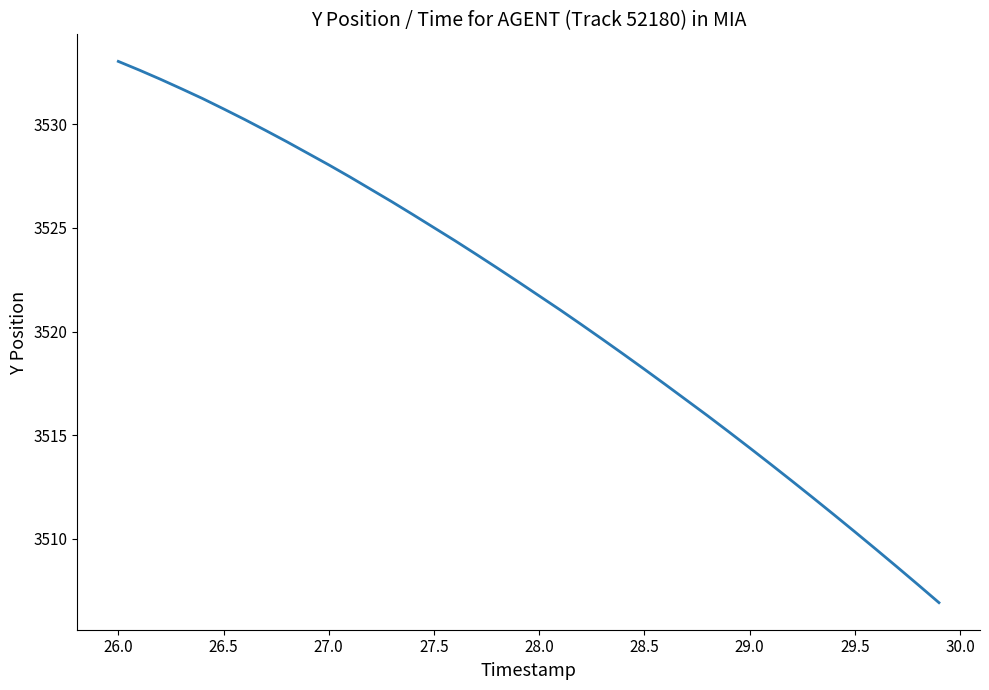

What is the greatest value displayed?

3533.0